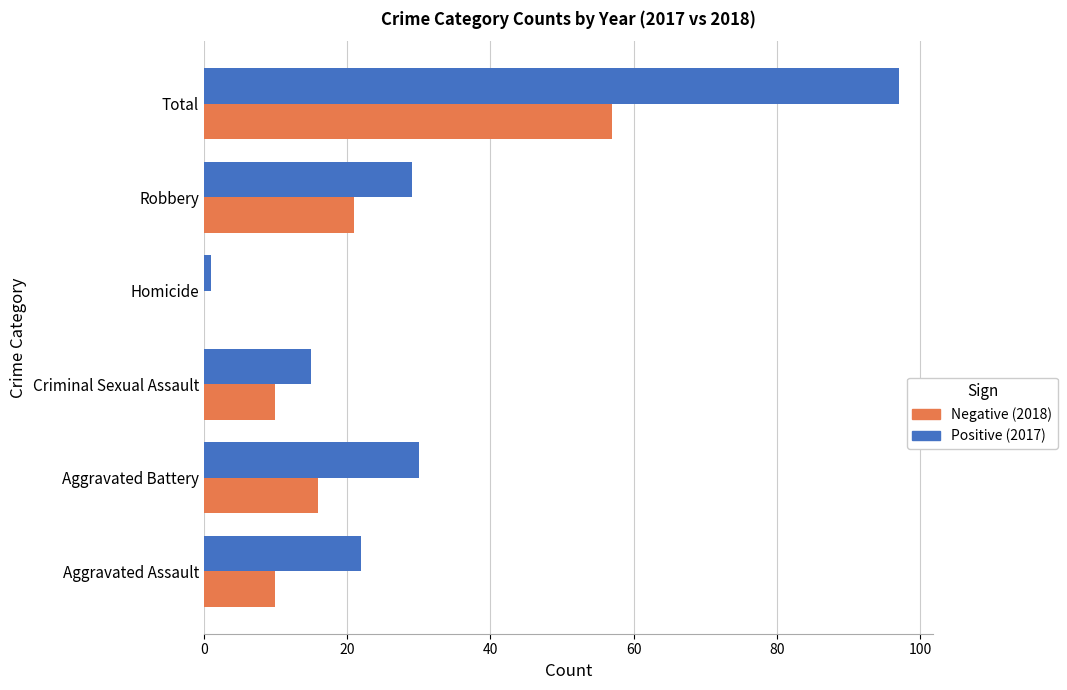

What is the greatest value displayed?

97